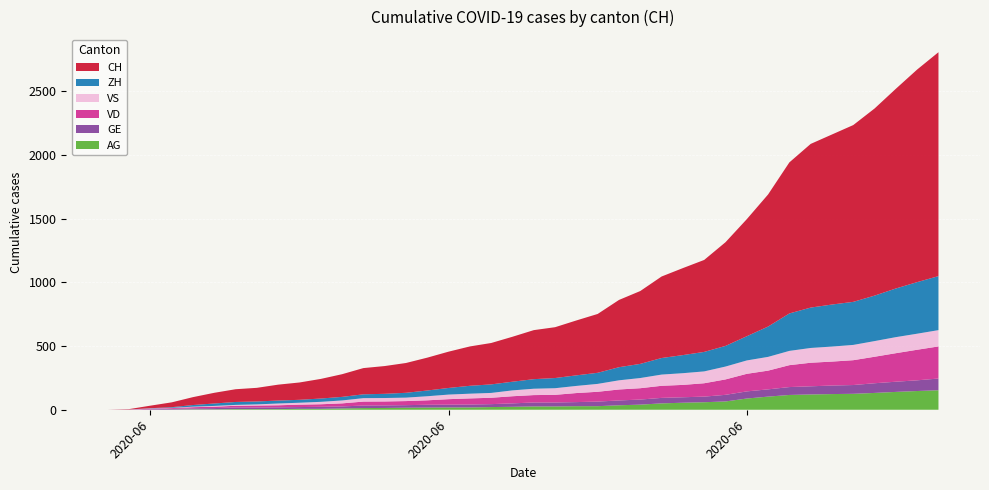

Reading right to left, what are all the values shown in this chart?

AG: 2020-07-09=153	2020-07-08=147	2020-07-07=140	2020-07-06=132	2020-07-05=125	2020-07-04=123	2020-07-03=120	2020-07-02=116	2020-07-01=103	2020-06-30=88	2020-06-29=65	2020-06-28=59	2020-06-27=55	2020-06-26=50	2020-06-25=40	2020-06-24=35	2020-06-23=28	2020-06-22=28	2020-06-21=26	2020-06-20=26	2020-06-19=23	2020-06-18=21	2020-06-17=18	2020-06-16=18	2020-06-15=17	2020-06-14=16	2020-06-13=14	2020-06-12=13	2020-06-11=10	2020-06-10=7	2020-06-09=7	2020-06-08=5	2020-06-07=5	2020-06-06=5	2020-06-05=3	2020-06-04=3	2020-06-03=1	2020-06-02=0	2020-06-01=0	2020-05-31=0
GE: 2020-07-09=92	2020-07-08=84	2020-07-07=80	2020-07-06=76	2020-07-05=69	2020-07-04=67	2020-07-03=64	2020-07-02=62	2020-07-01=57	2020-06-30=56	2020-06-29=52	2020-06-28=44	2020-06-27=43	2020-06-26=43	2020-06-25=40	2020-06-24=38	2020-06-23=36	2020-06-22=32	2020-06-21=31	2020-06-20=31	2020-06-19=27	2020-06-18=23	2020-06-17=23	2020-06-16=22	2020-06-15=22	2020-06-14=20	2020-06-13=20	2020-06-12=20	2020-06-11=16	2020-06-10=16	2020-06-09=14	2020-06-08=14	2020-06-07=13	2020-06-06=13	2020-06-05=10	2020-06-04=8	2020-06-03=6	2020-06-02=4	2020-06-01=1	2020-05-31=0
VD: 2020-07-09=252	2020-07-08=240	2020-07-07=224	2020-07-06=208	2020-07-05=195	2020-07-04=188	2020-07-03=185	2020-07-02=172	2020-07-01=147	2020-06-30=138	2020-06-29=121	2020-06-28=105	2020-06-27=97	2020-06-26=95	2020-06-25=89	2020-06-24=86	2020-06-23=77	2020-06-22=71	2020-06-21=60	2020-06-20=58	2020-06-19=56	2020-06-18=50	2020-06-17=48	2020-06-16=43	2020-06-15=35	2020-06-14=32	2020-06-13=31	2020-06-12=31	2020-06-11=24	2020-06-10=20	2020-06-09=19	2020-06-08=16	2020-06-07=15	2020-06-06=13	2020-06-05=11	2020-06-04=9	2020-06-03=6	2020-06-02=4	2020-06-01=0	2020-05-31=0
VS: 2020-07-09=128	2020-07-08=126	2020-07-07=126	2020-07-06=123	2020-07-05=120	2020-07-04=118	2020-07-03=116	2020-07-02=112	2020-07-01=108	2020-06-30=105	2020-06-29=101	2020-06-28=93	2020-06-27=92	2020-06-26=88	2020-06-25=80	2020-06-24=72	2020-06-23=62	2020-06-22=56	2020-06-21=52	2020-06-20=50	2020-06-19=46	2020-06-18=38	2020-06-17=37	2020-06-16=36	2020-06-15=32	2020-06-14=27	2020-06-13=27	2020-06-12=27	2020-06-11=23	2020-06-10=19	2020-06-09=15	2020-06-08=14	2020-06-07=9	2020-06-06=7	2020-06-05=6	2020-06-04=4	2020-06-03=2	2020-06-02=2	2020-06-01=1	2020-05-31=0
ZH: 2020-07-09=424	2020-07-08=405	2020-07-07=382	2020-07-06=357	2020-07-05=338	2020-07-04=330	2020-07-03=317	2020-07-02=294	2020-07-01=238	2020-06-30=190	2020-06-29=162	2020-06-28=153	2020-06-27=142	2020-06-26=130	2020-06-25=111	2020-06-24=103	2020-06-23=87	2020-06-22=83	2020-06-21=80	2020-06-20=75	2020-06-19=68	2020-06-18=67	2020-06-17=62	2020-06-16=52	2020-06-15=45	2020-06-14=38	2020-06-13=33	2020-06-12=30	2020-06-11=28	2020-06-10=26	2020-06-09=23	2020-06-08=23	2020-06-07=23	2020-06-06=23	2020-06-05=19	2020-06-04=13	2020-06-03=5	2020-06-02=2	2020-06-01=0	2020-05-31=0
CH: 2020-07-09=1758	2020-07-08=1669	2020-07-07=1568	2020-07-06=1469	2020-07-05=1388	2020-07-04=1335	2020-07-03=1285	2020-07-02=1186	2020-07-01=1037	2020-06-30=919	2020-06-29=814	2020-06-28=722	2020-06-27=683	2020-06-26=640	2020-06-25=572	2020-06-24=528	2020-06-23=462	2020-06-22=431	2020-06-21=399	2020-06-20=385	2020-06-19=353	2020-06-18=325	2020-06-17=309	2020-06-16=285	2020-06-15=258	2020-06-14=234	2020-06-13=218	2020-06-12=206	2020-06-11=178	2020-06-10=154	2020-06-09=136	2020-06-08=125	2020-06-07=107	2020-06-06=100	2020-06-05=84	2020-06-04=62	2020-06-03=38	2020-06-02=20	2020-06-01=3	2020-05-31=0